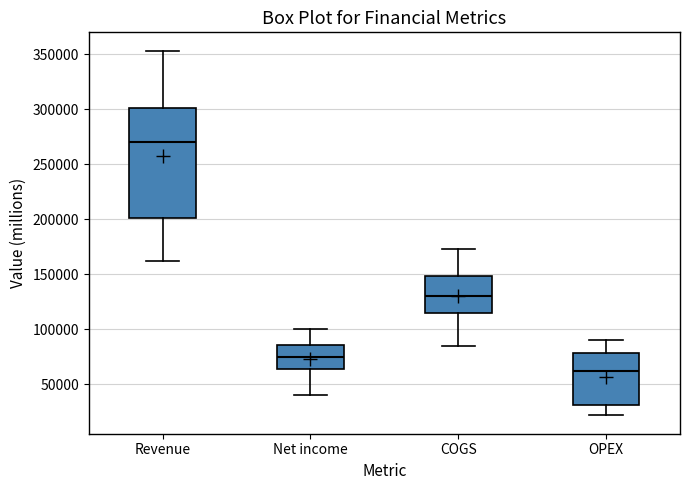

Where is the upper edge of the box for Net income on the y-axis? The values are not printed on the chart, so give them approximately, as read against the axis.

85000